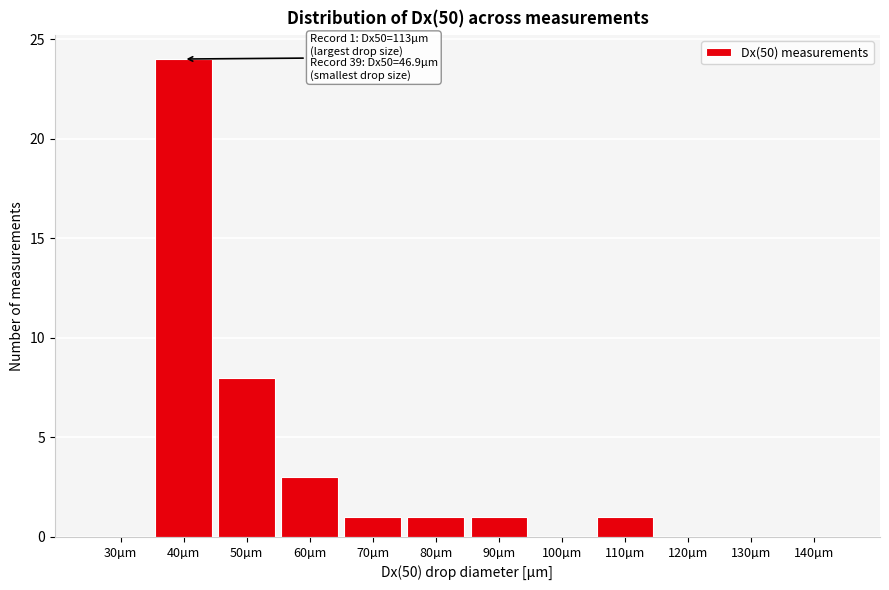

Reading left to right, list all the values displayed in this chart.

30µm=0	40µm=24	50µm=8	60µm=3	70µm=1	80µm=1	90µm=1	100µm=0	110µm=1	120µm=0	130µm=0	140µm=0